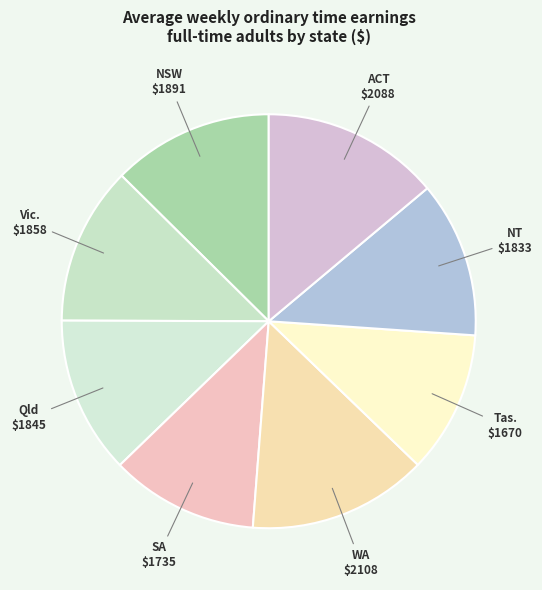

Is there any slice that represents more than half of the pie?

No